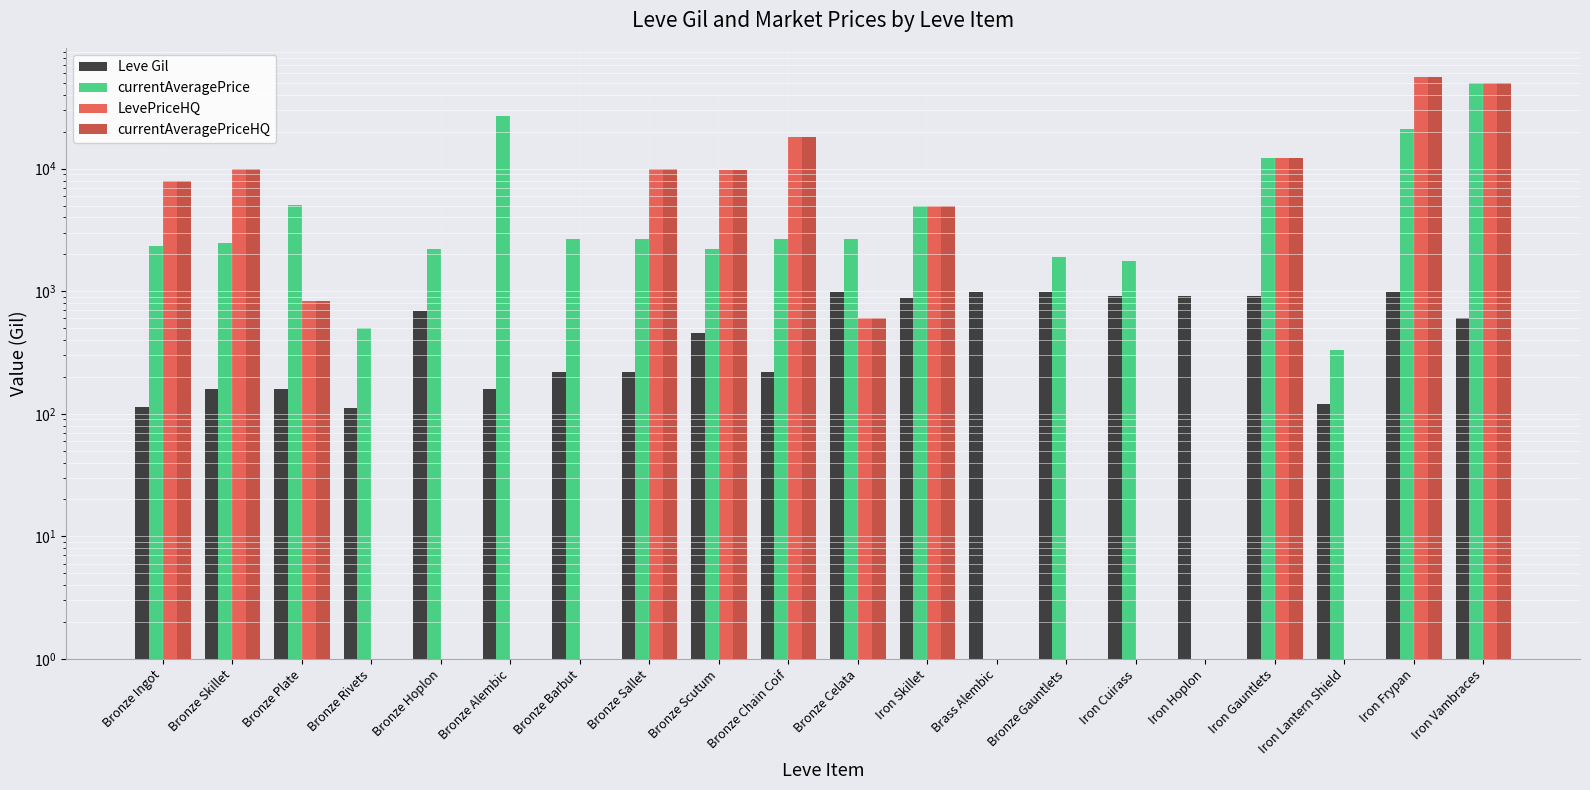

Which series has the largest total across all categories?

LevePriceHQ